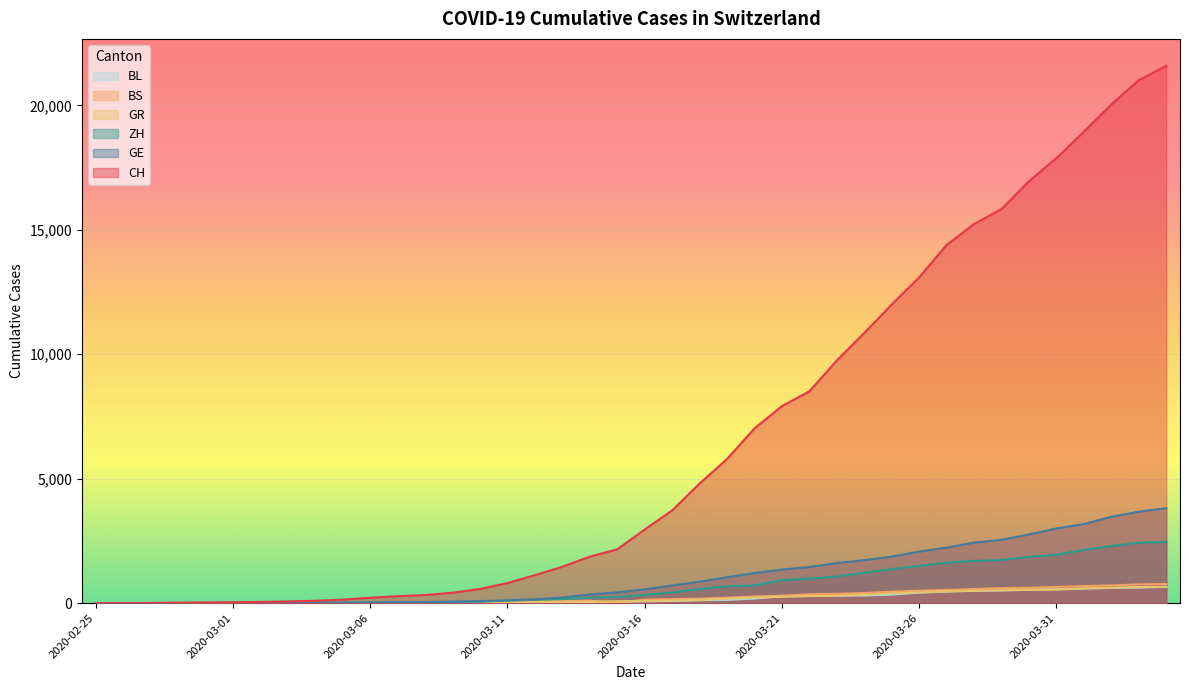

Is the value of BL at 2020-03-11 greater than the value of CH at 2020-03-14?

No